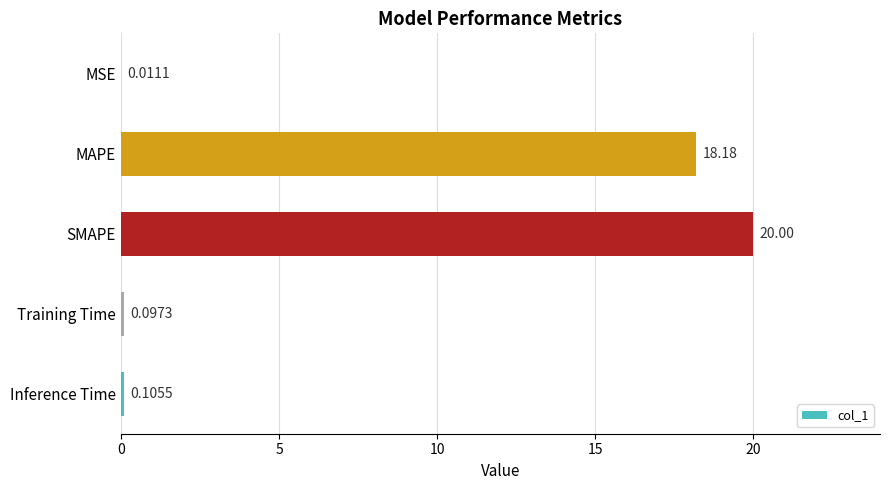

Between SMAPE and MSE, which is larger?

SMAPE